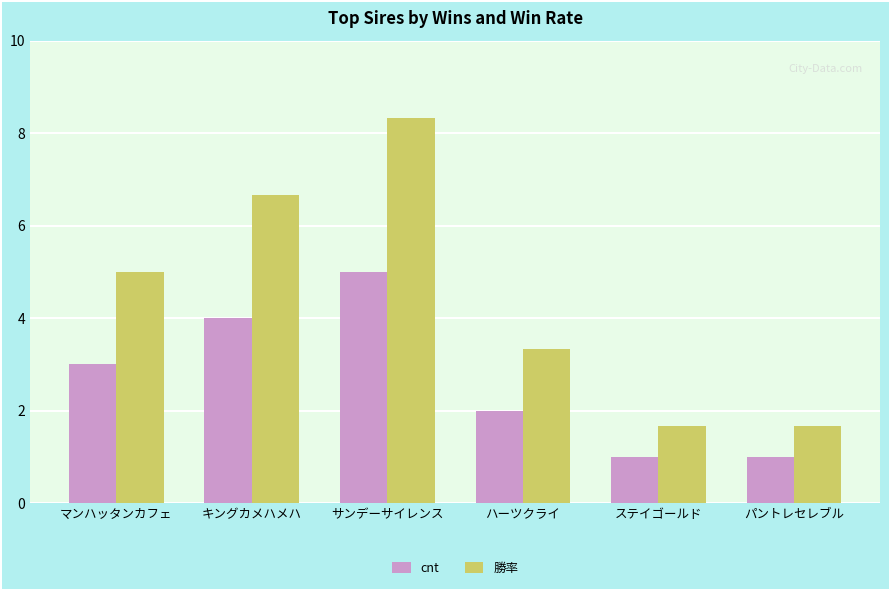

How many bars are there in each group?

2